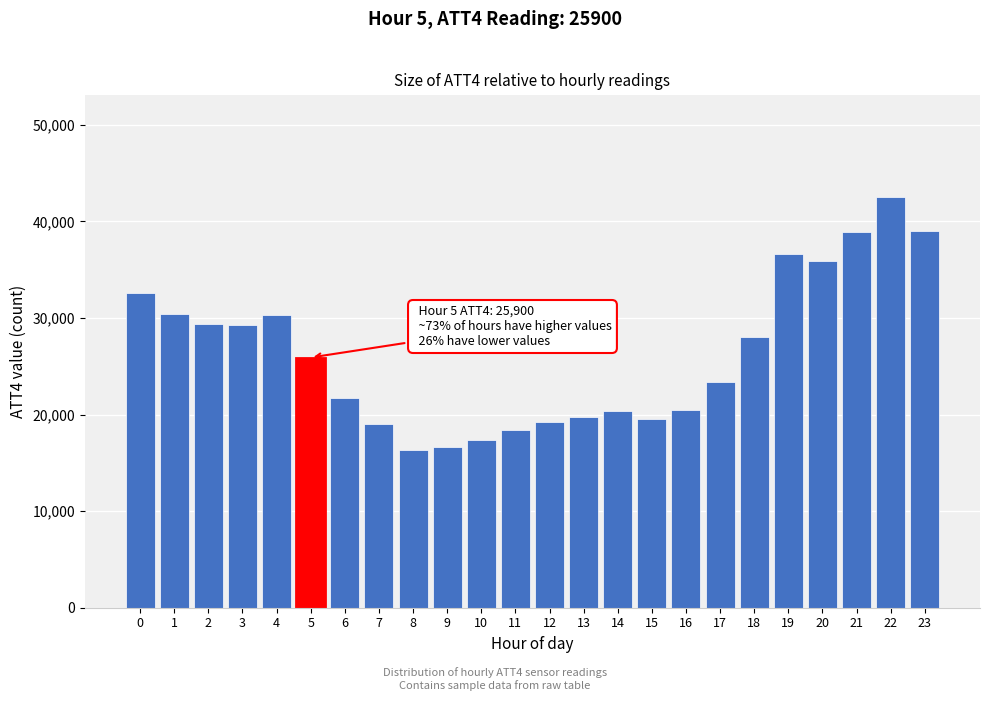

What is the average value?

26288